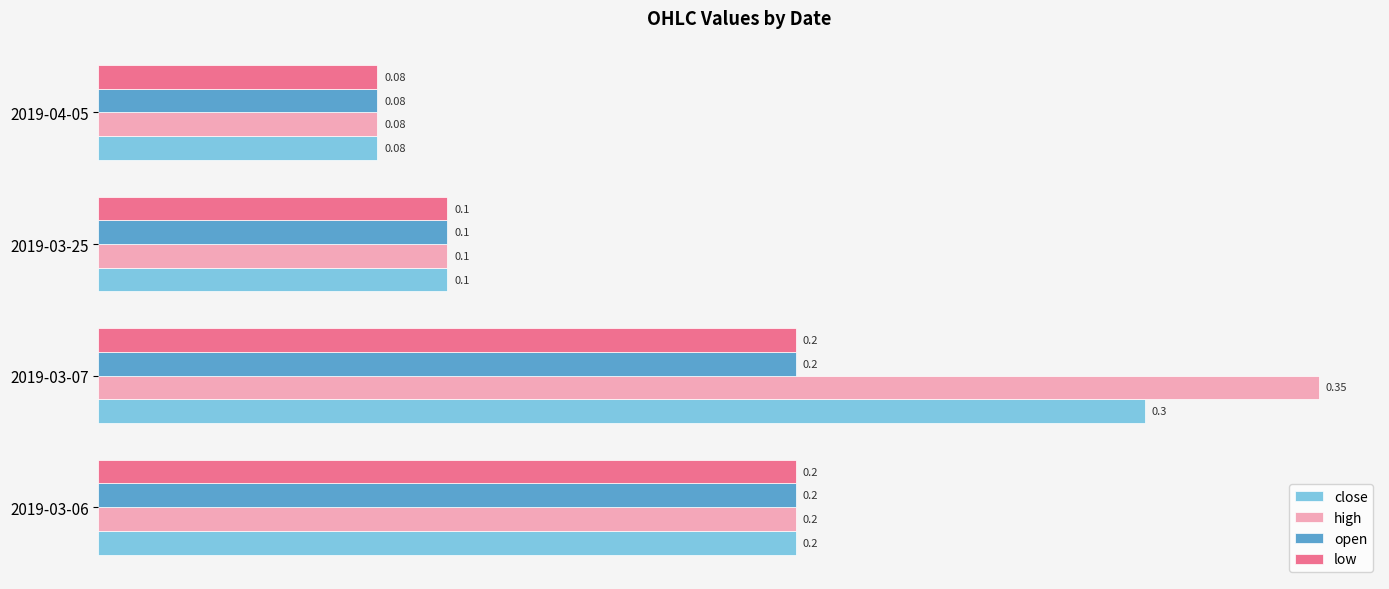

At which category is the sum across all series the highest?

2019-03-07